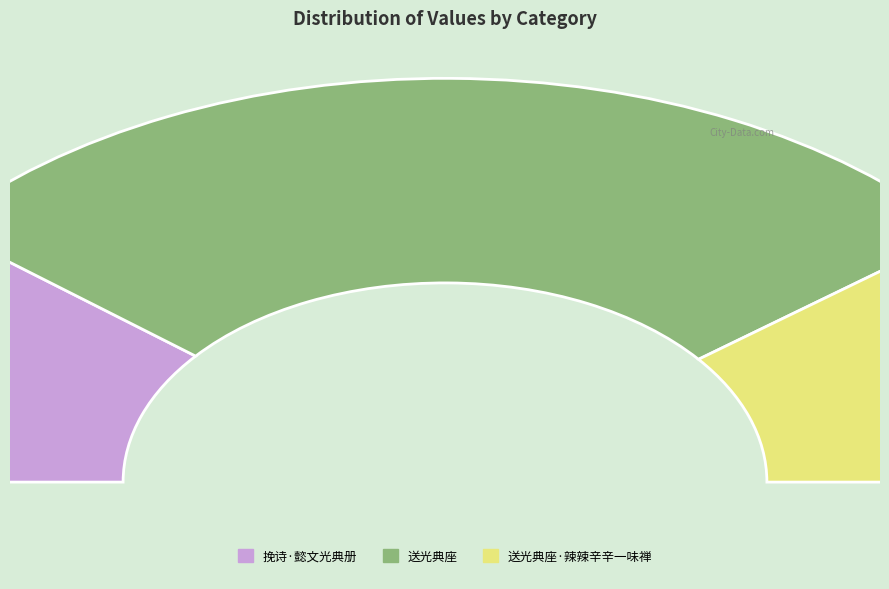

How many slices are in this pie chart?

3